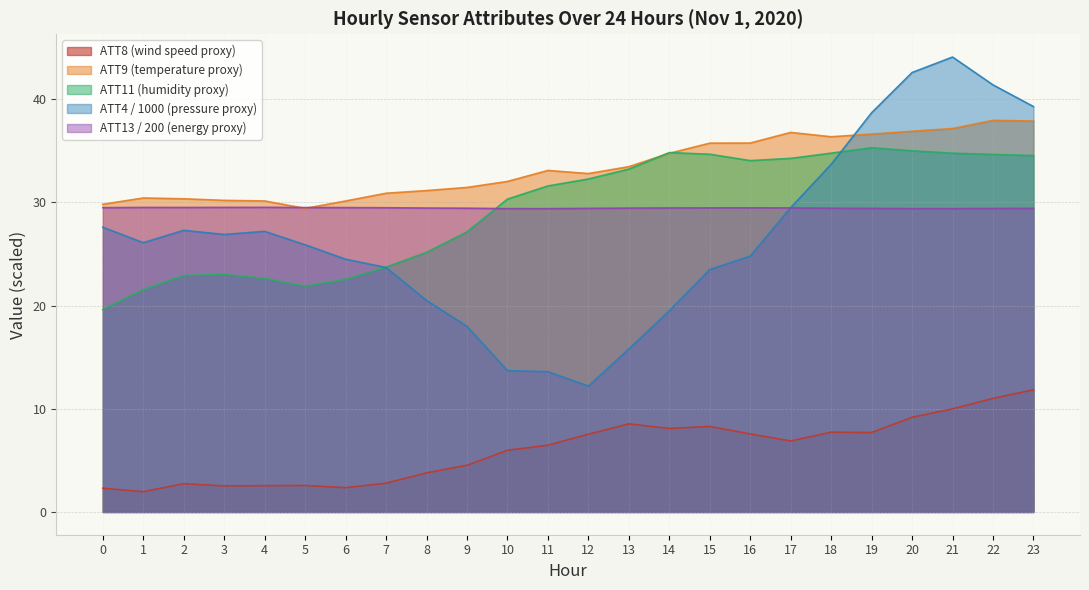

How many distinct data groups are displayed?

5